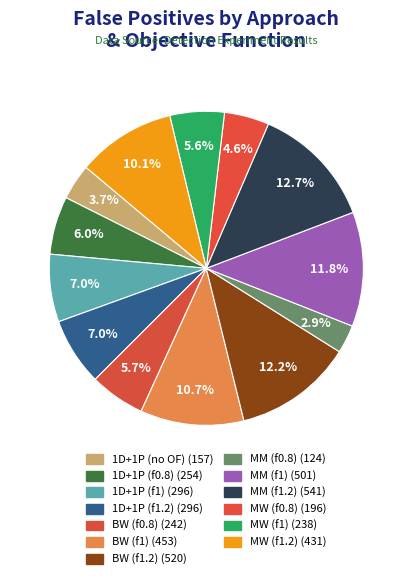

How many segments does this pie chart have?

13